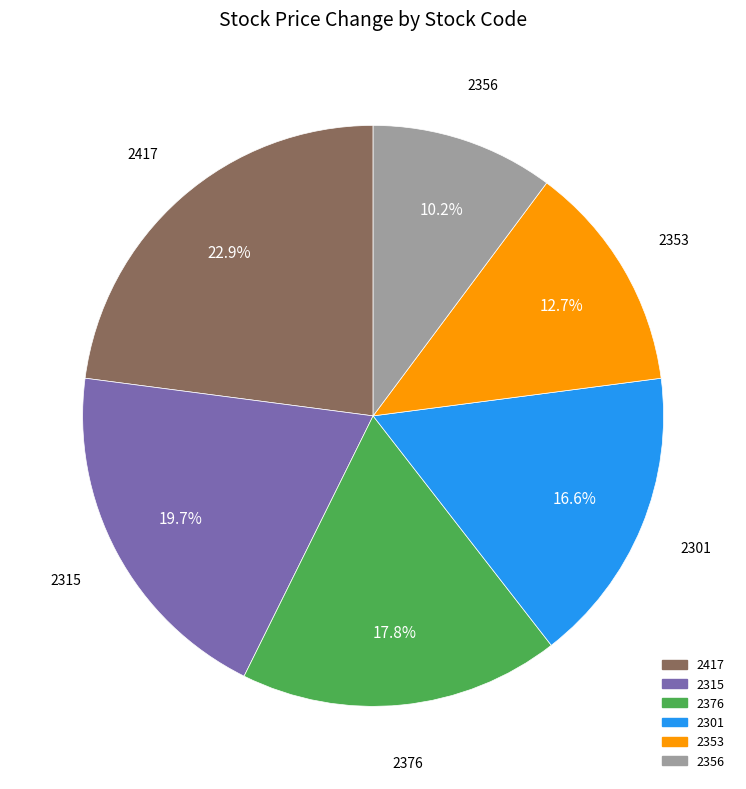

Is there a majority slice in this chart?

No